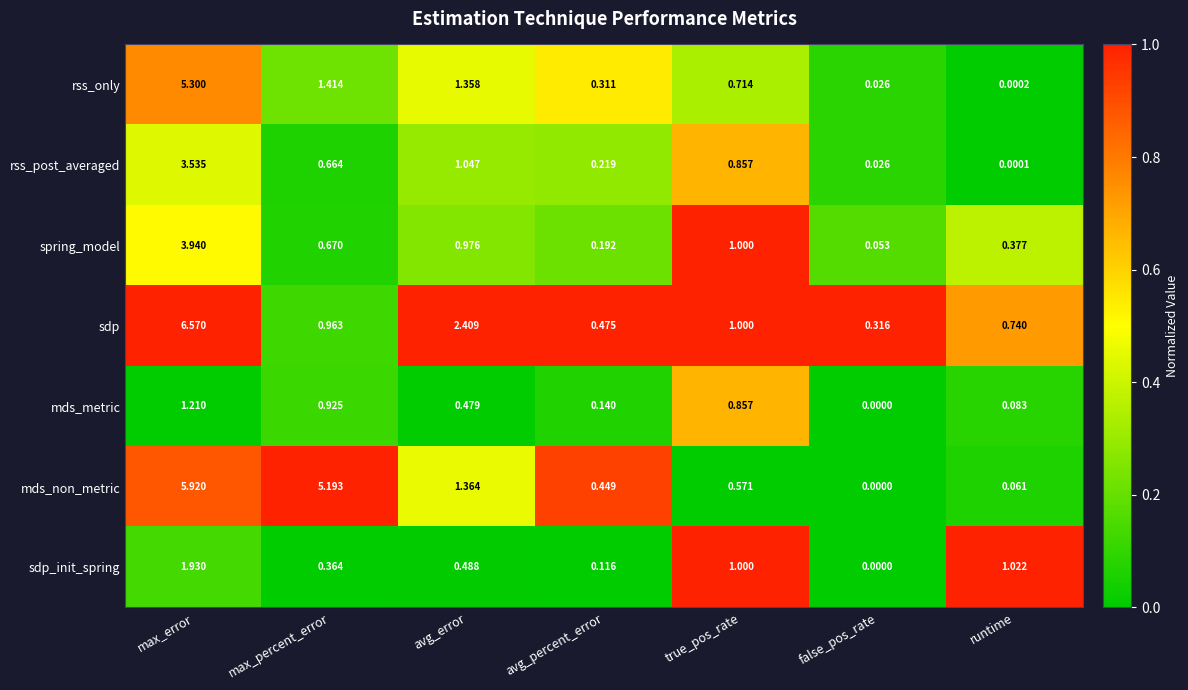

What is the difference between the highest and lowest values at runtime?

1.0